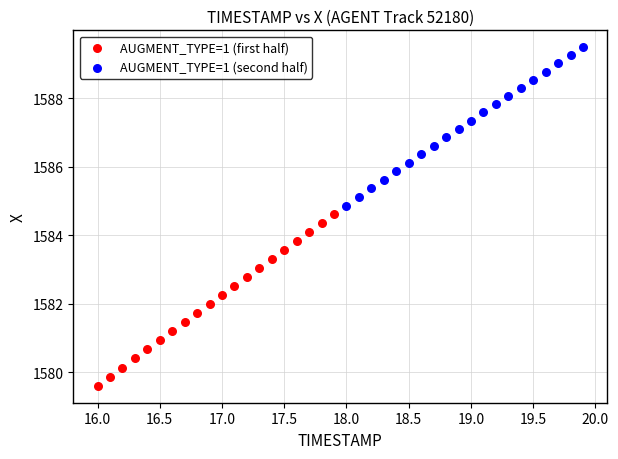

Which series contains the highest Y value?

AUGMENT_TYPE=1 (second half)